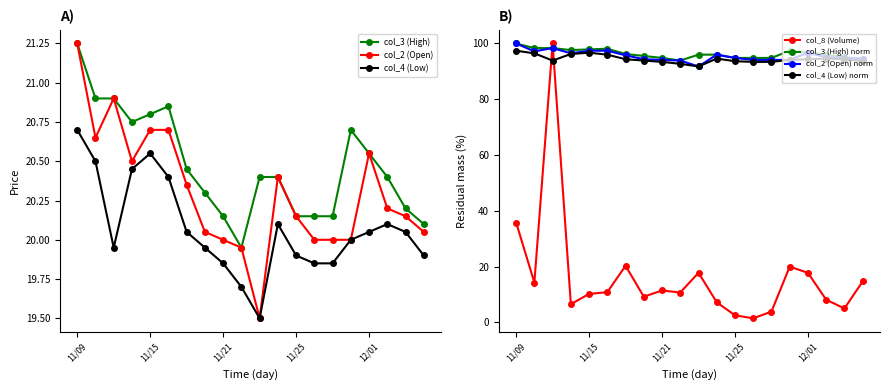

True or false: col_3 (High) has more than 0 interior local peaks.

True